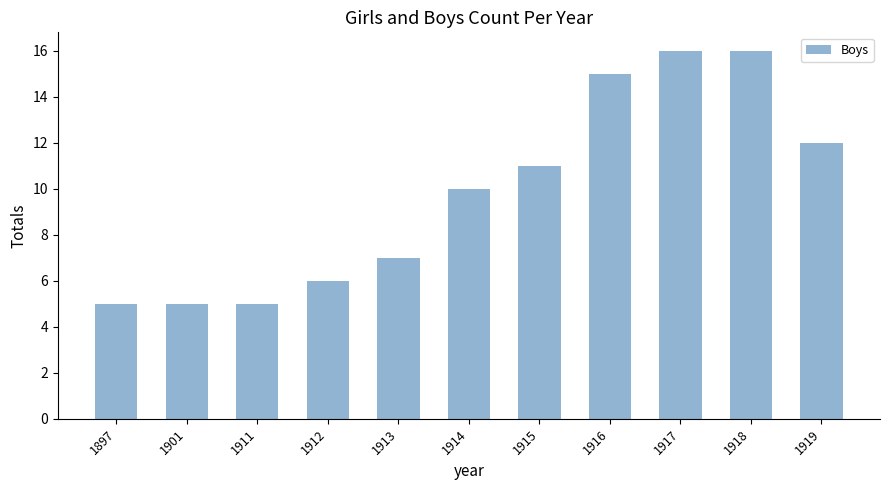

What is the difference between the values at 1911 and 1918?

11